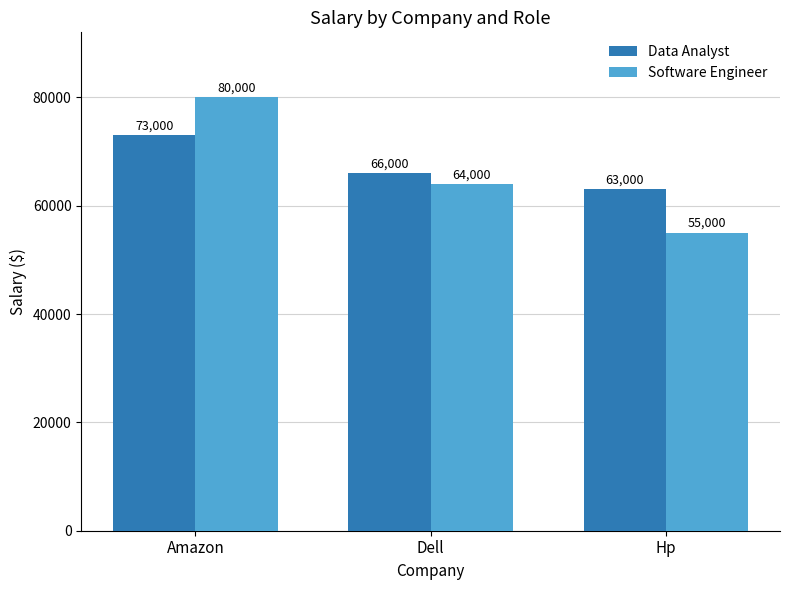

Reading left to right, list all the values displayed in this chart.

Data Analyst: 73000	66000	63000
Software Engineer: 80000	64000	55000